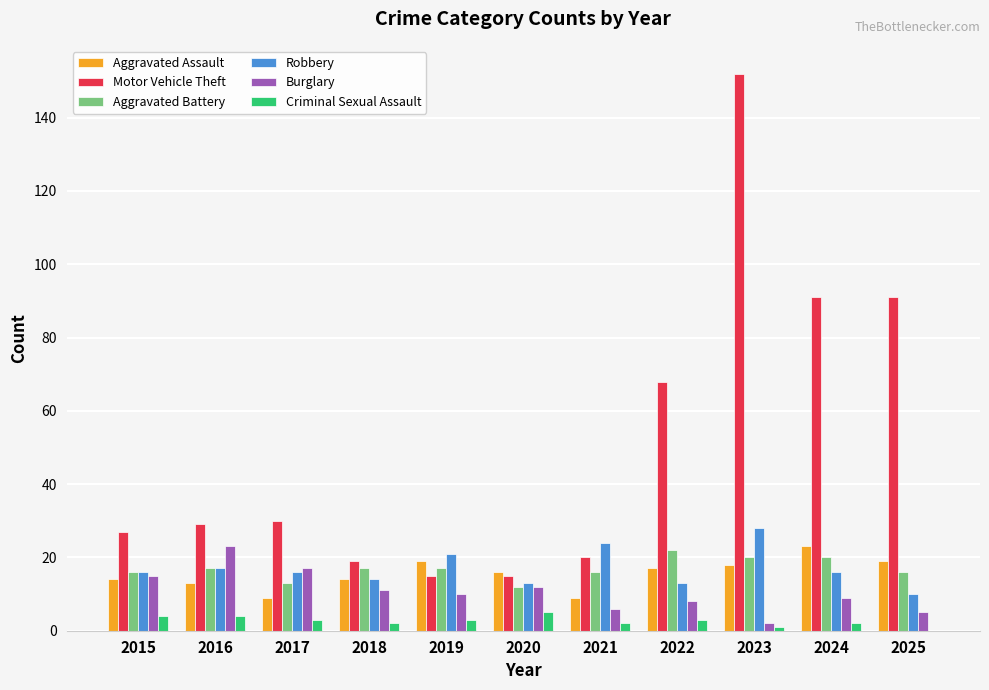

How many data points does each series have?

11